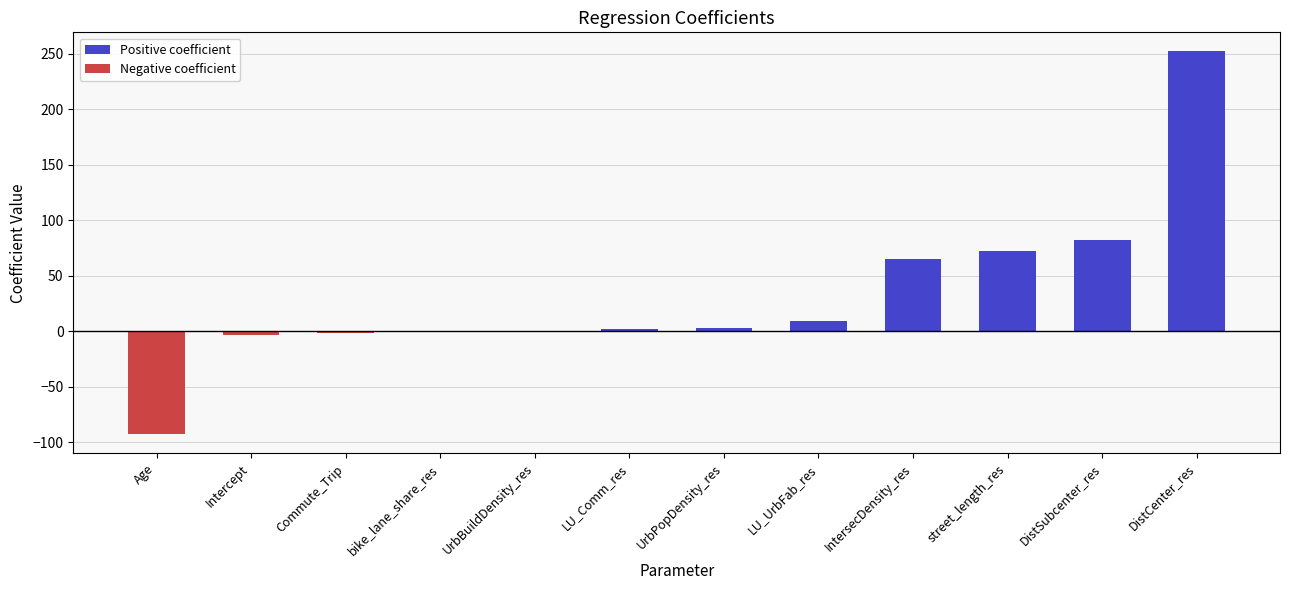

What is the maximum value shown in the chart?

251.9